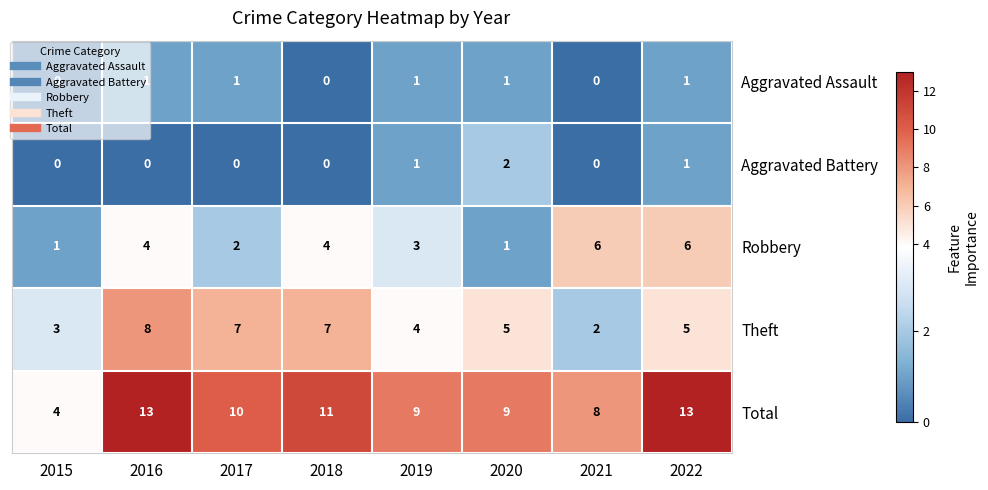

What is the average value of the Theft series?

5